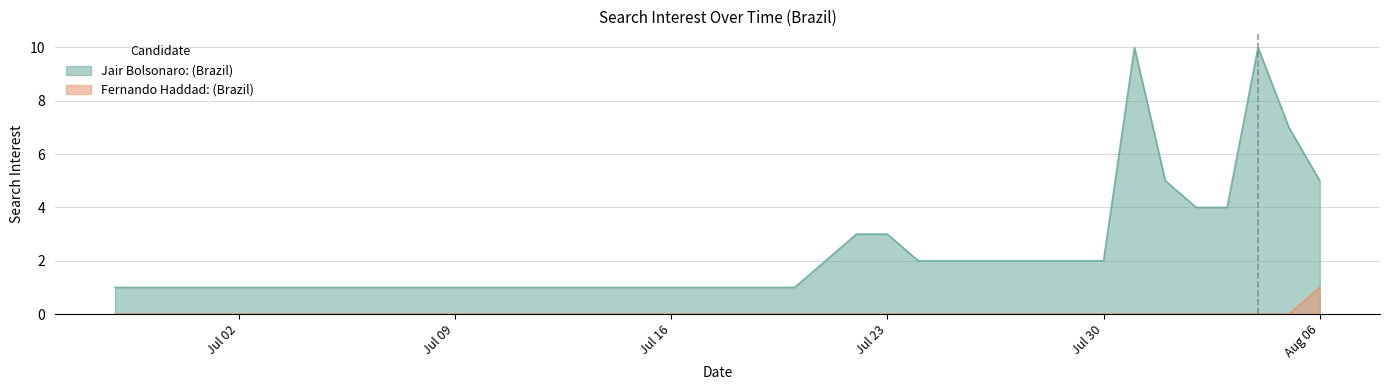

The value of Fernando Haddad: (Brazil) at 2018-07-07 is 0. True or false?

True